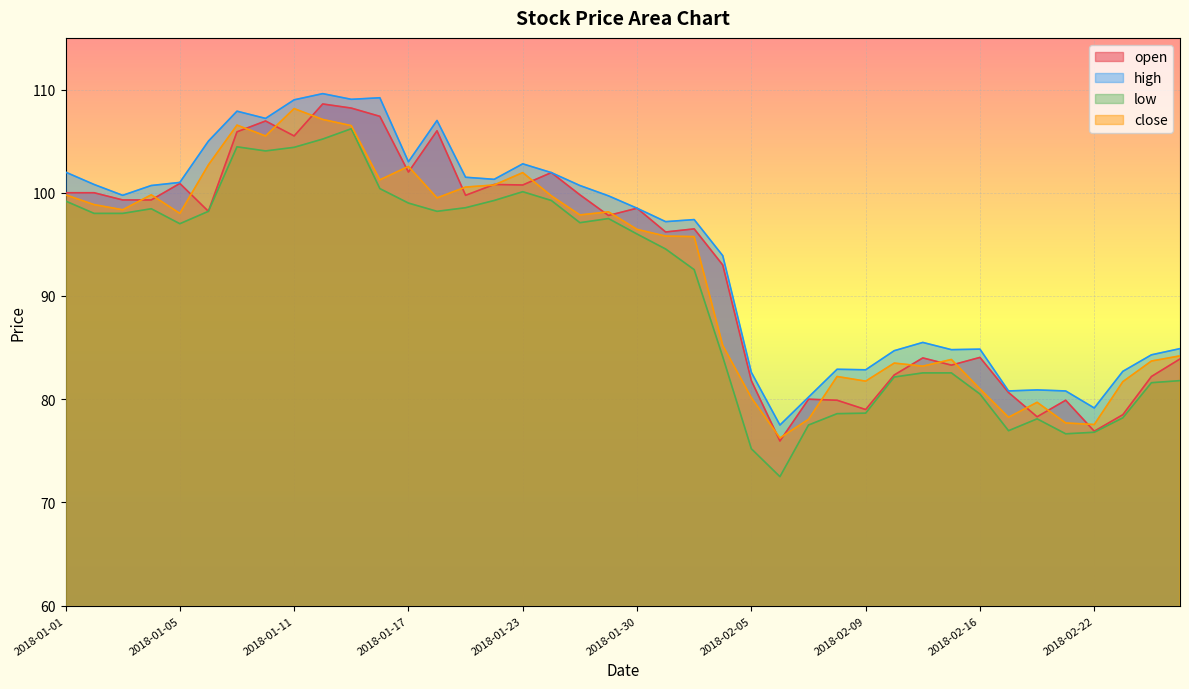

Is the value of high at 2018-01-29 greater than the value of close at 2018-02-05?

Yes